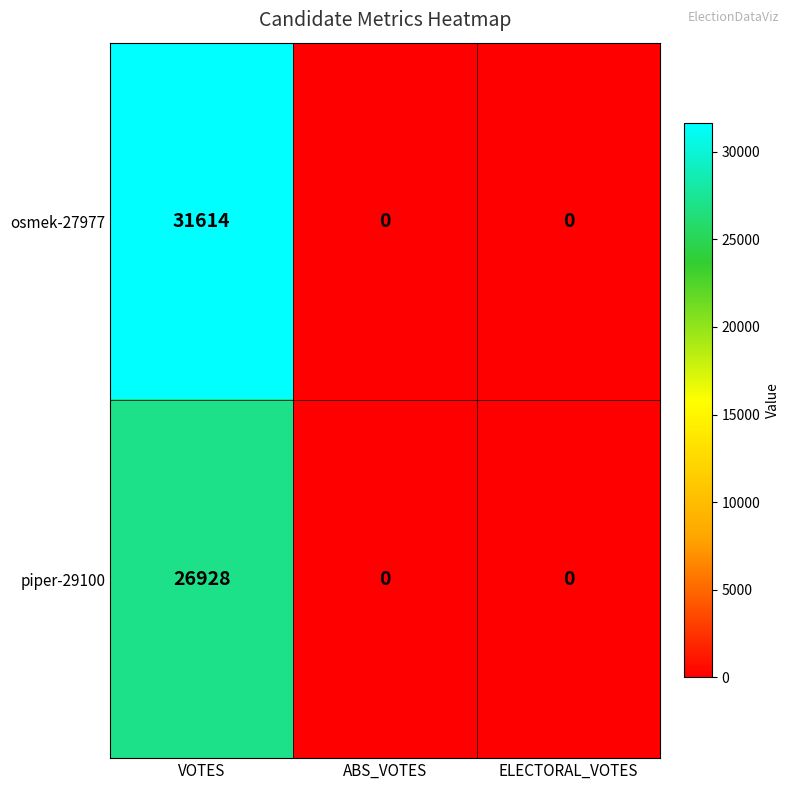

Which series has the widest spread of values?

osmek-27977